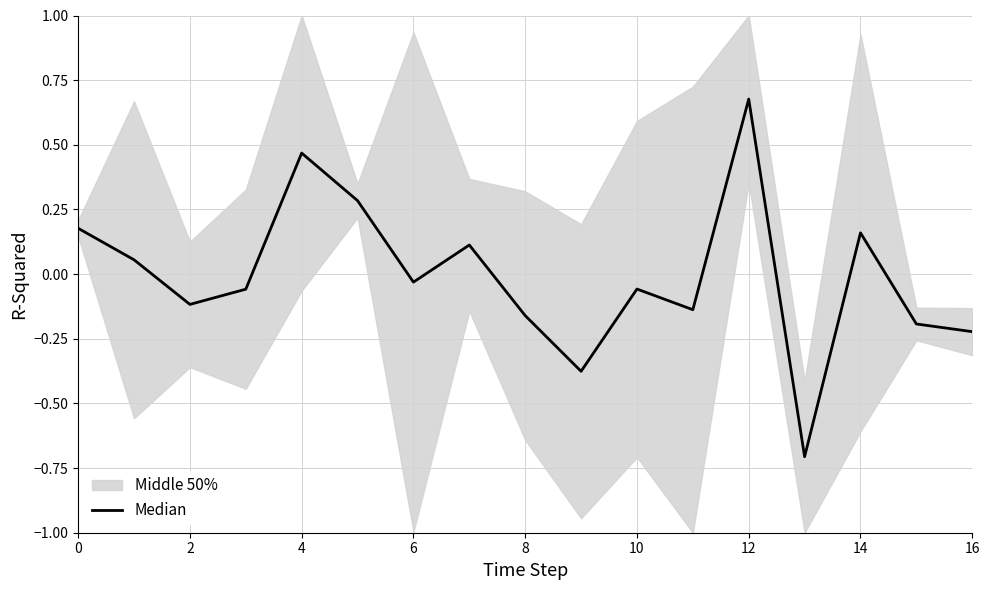

Which has a higher value, 6 or 10?

10